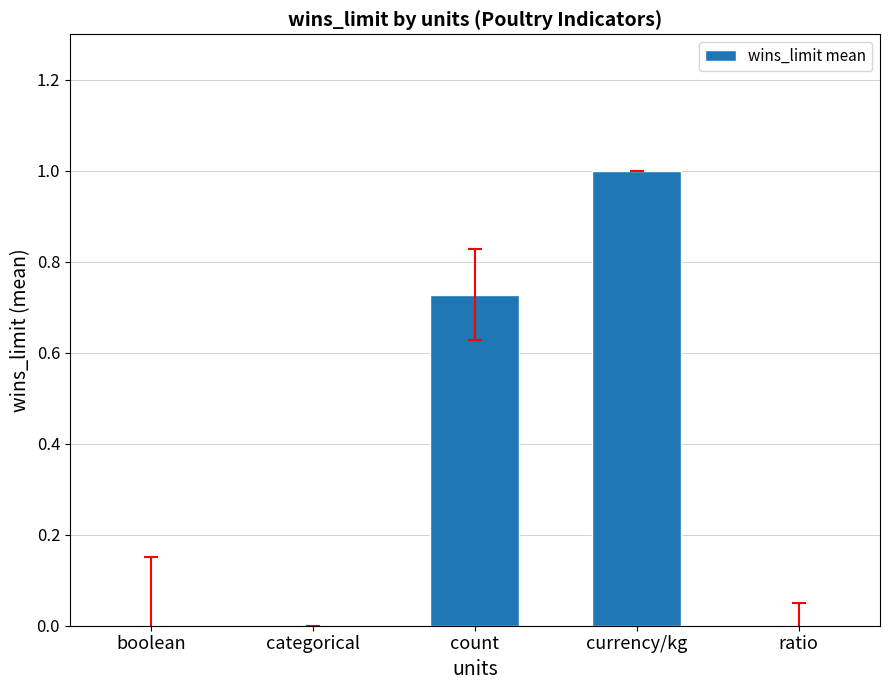

How many distinct data groups are displayed?

1